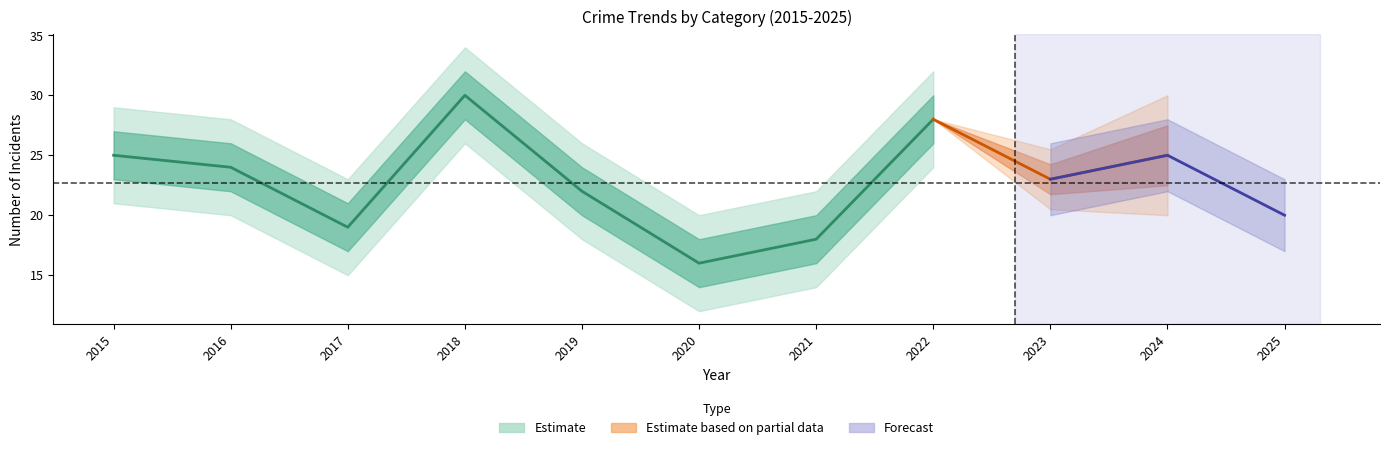

The Total series shows 24 at 2016. True or false?

True